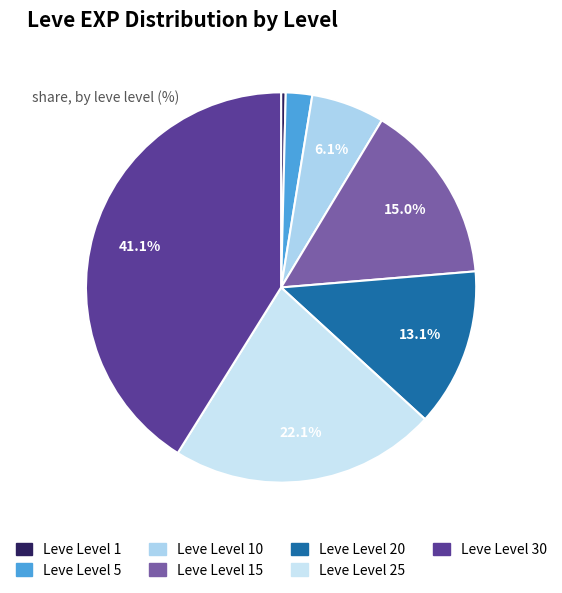

Does any single category account for the majority?

No